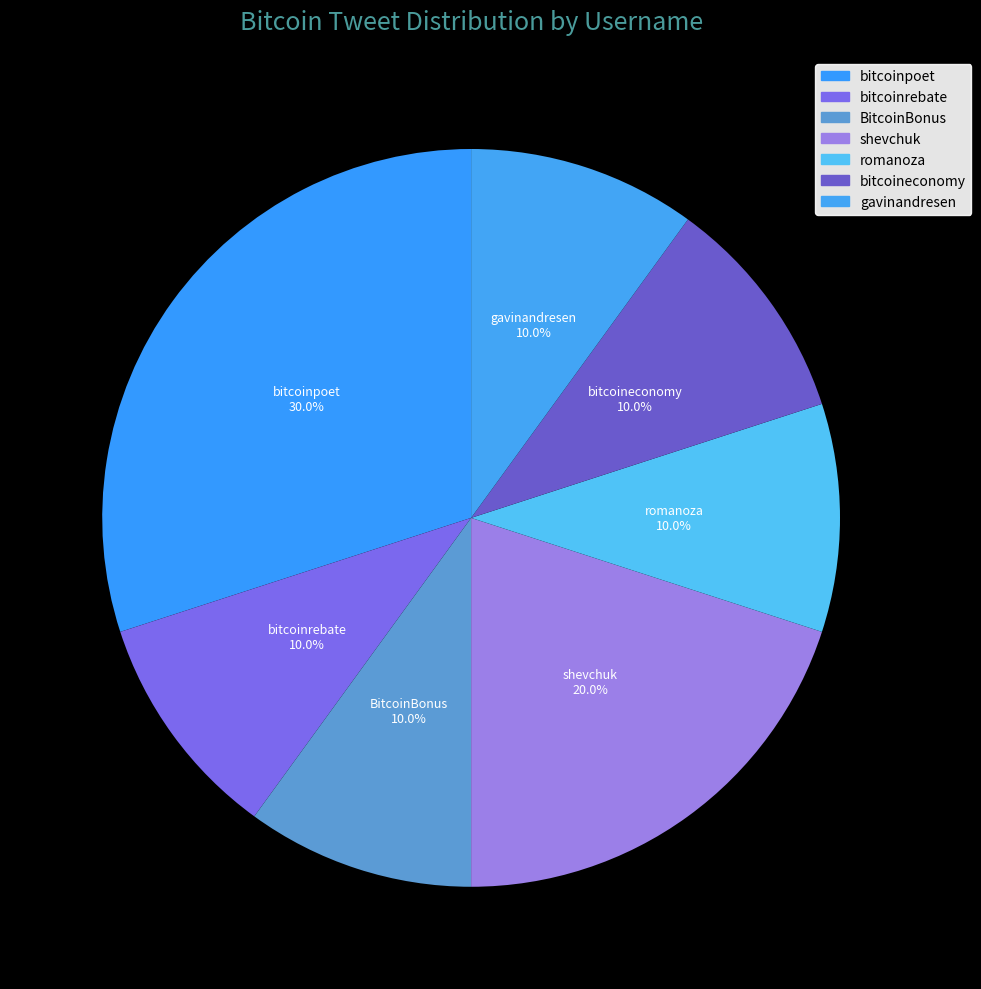

What portion of the pie excludes bitcoinpoet?

70.0%